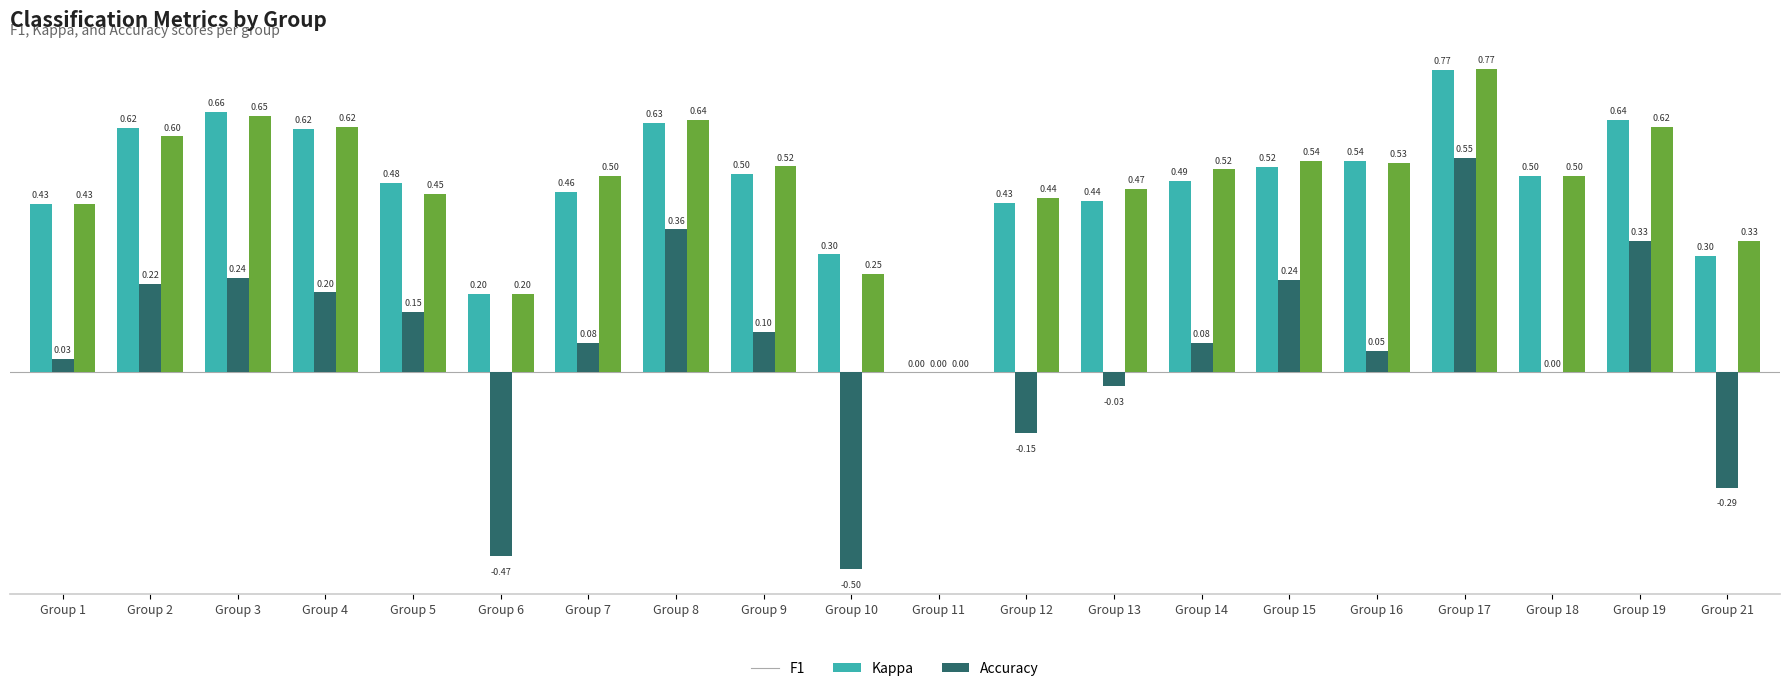

At which category is the sum across all series the highest?

Group 17